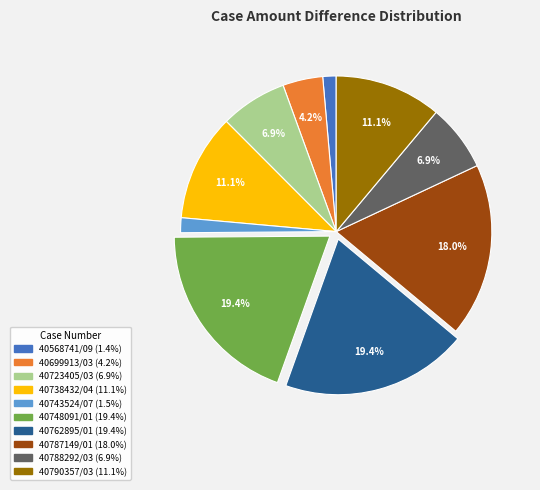

Which has a higher value, 40568741/09 or 40788292/03?

40788292/03